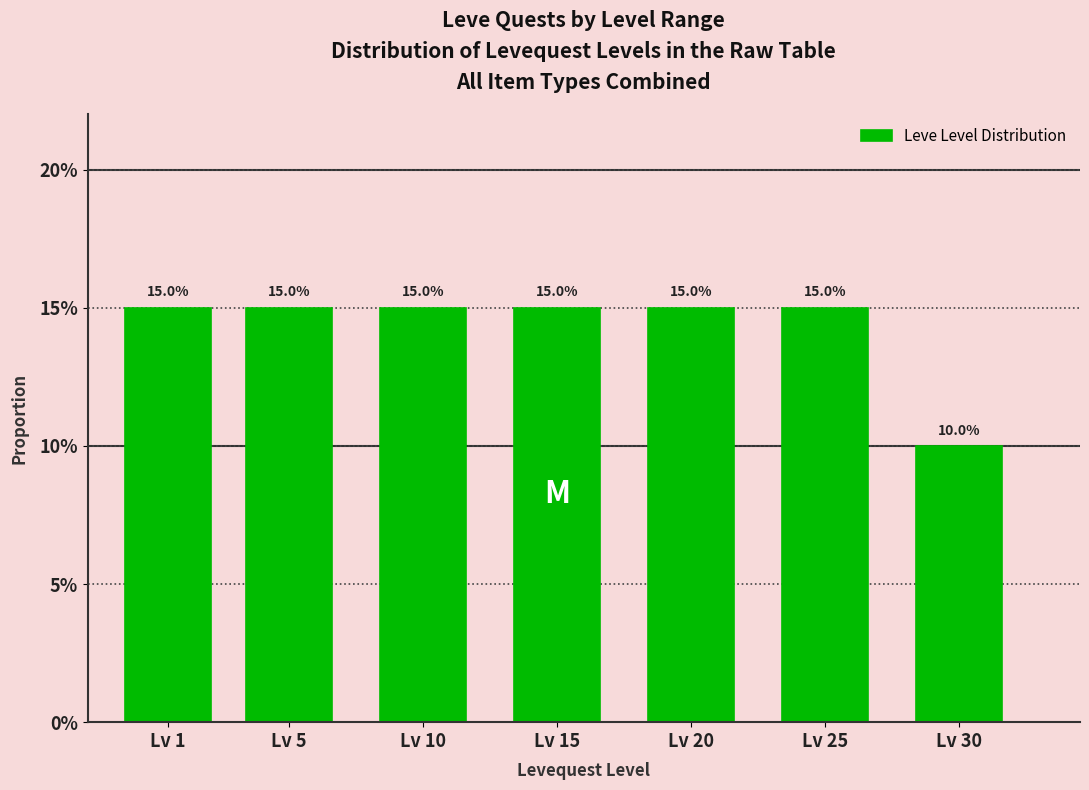

Does the chart contain any negative values?

No